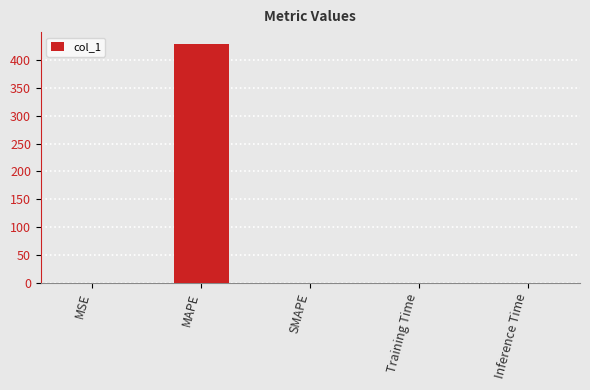

Count the number of categories in the chart.

5